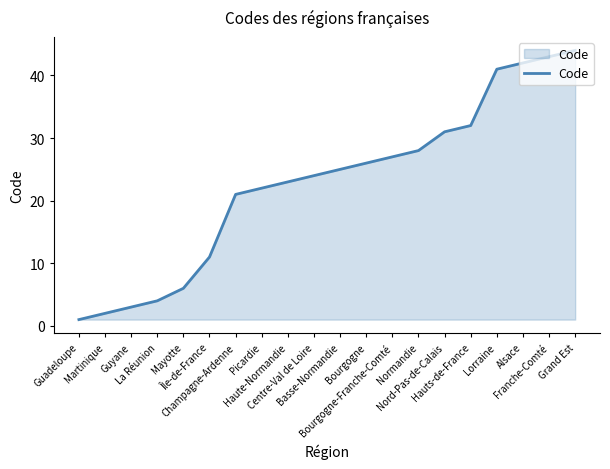

Reading left to right, list all the values displayed in this chart.

1	2	3	4	6	11	21	22	23	24	25	26	27	28	31	32	41	42	43	44